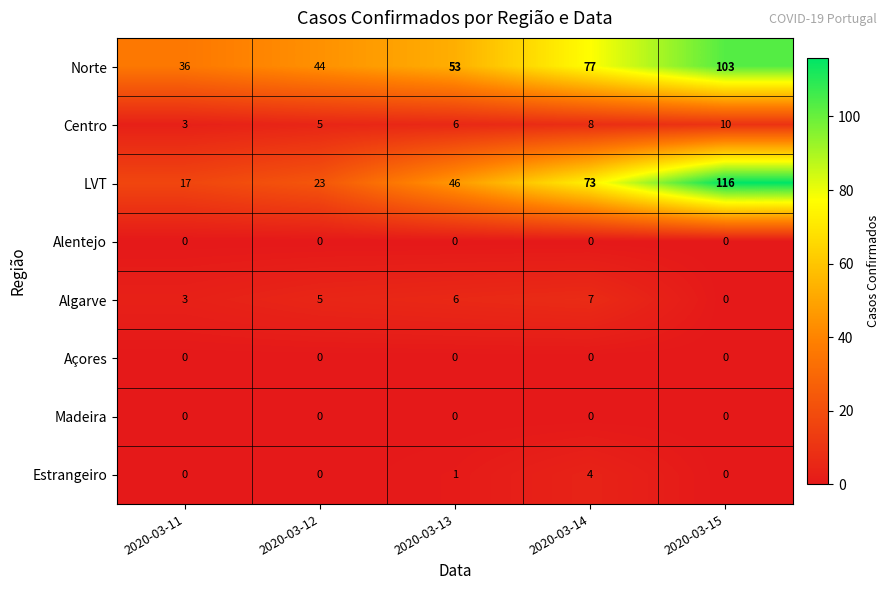

Read the Norte value at 2020-03-11, to the nearest 5.

35